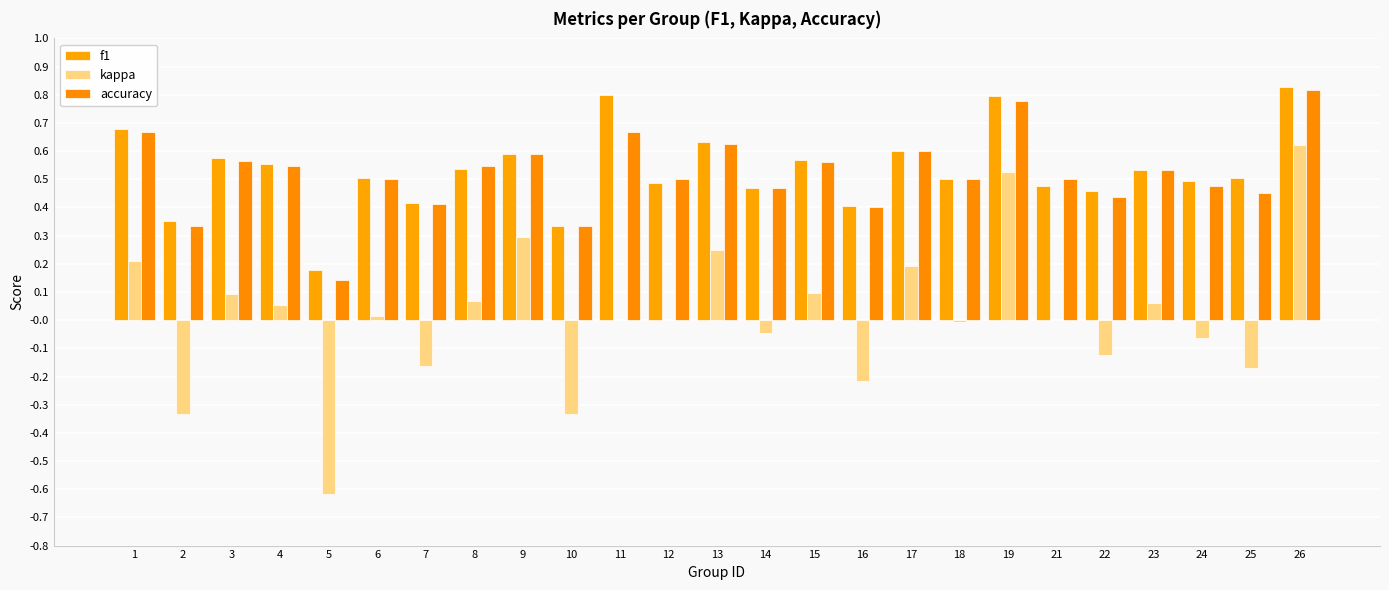

Which series has the widest spread of values?

kappa